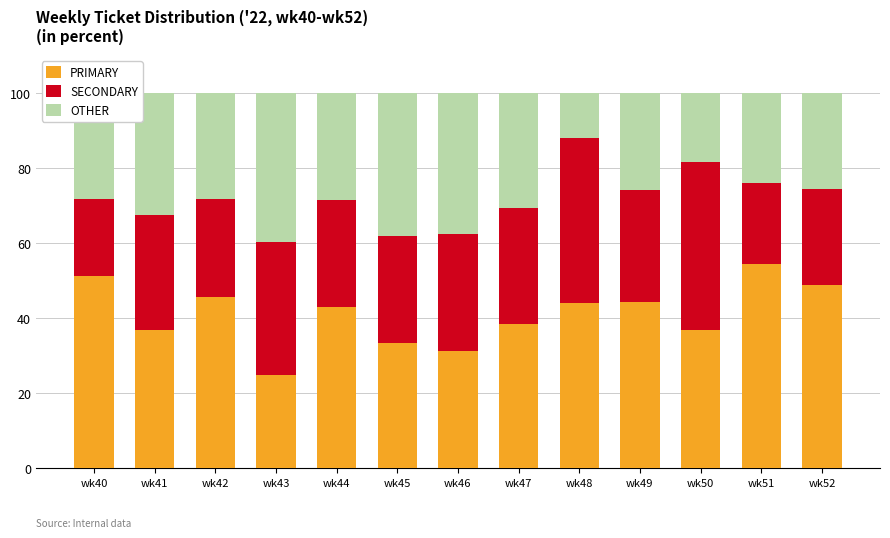

What is the difference between the maximum and second lowest values in the PRIMARY series?

23.1